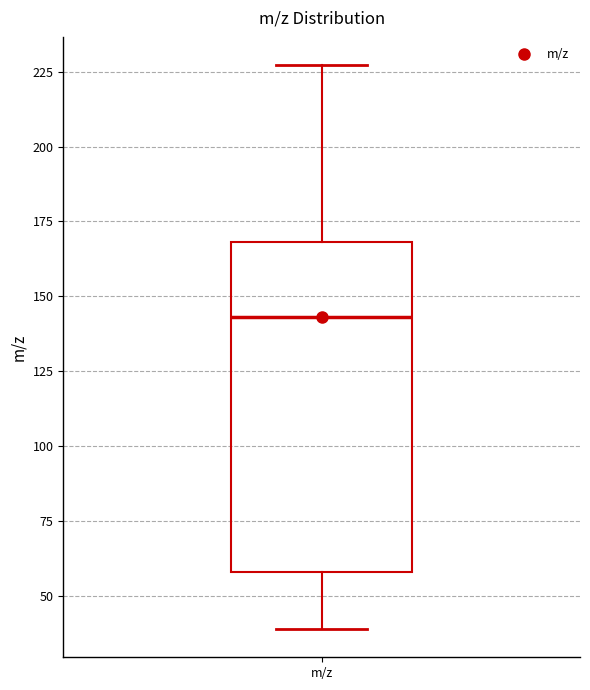

Where does the upper whisker of the box for m/z end on the y-axis? The values are not printed on the chart, so give them approximately, as read against the axis.

225